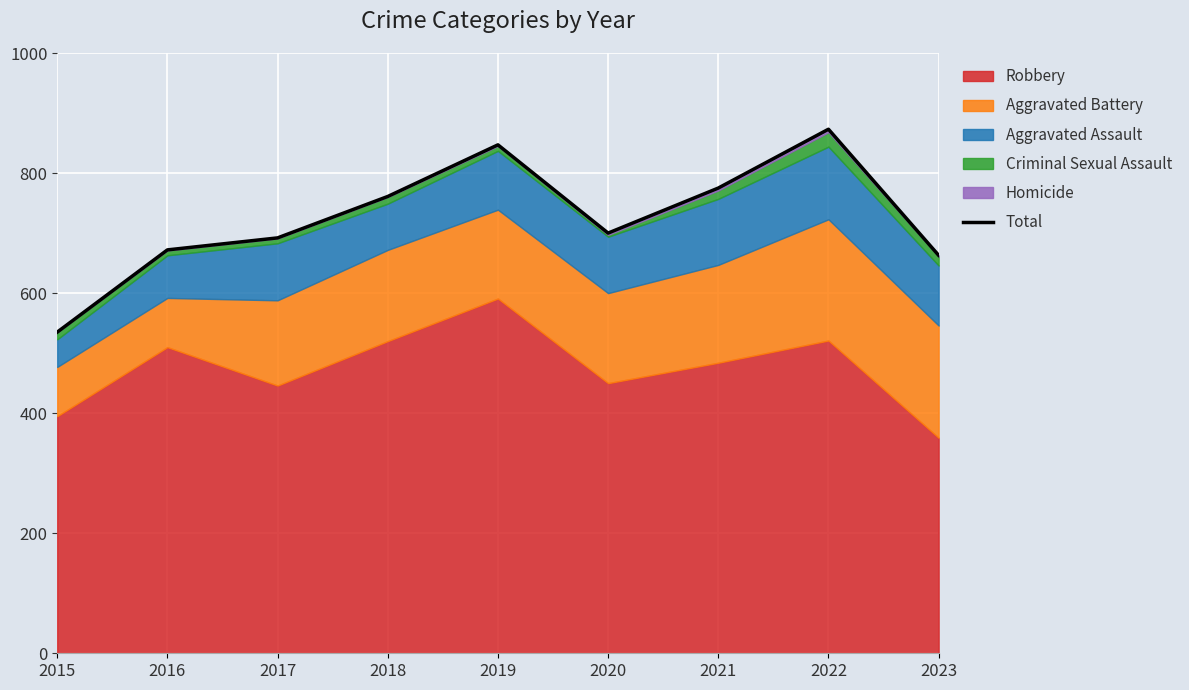

What is the change in value from 2015 to 2018?

+226